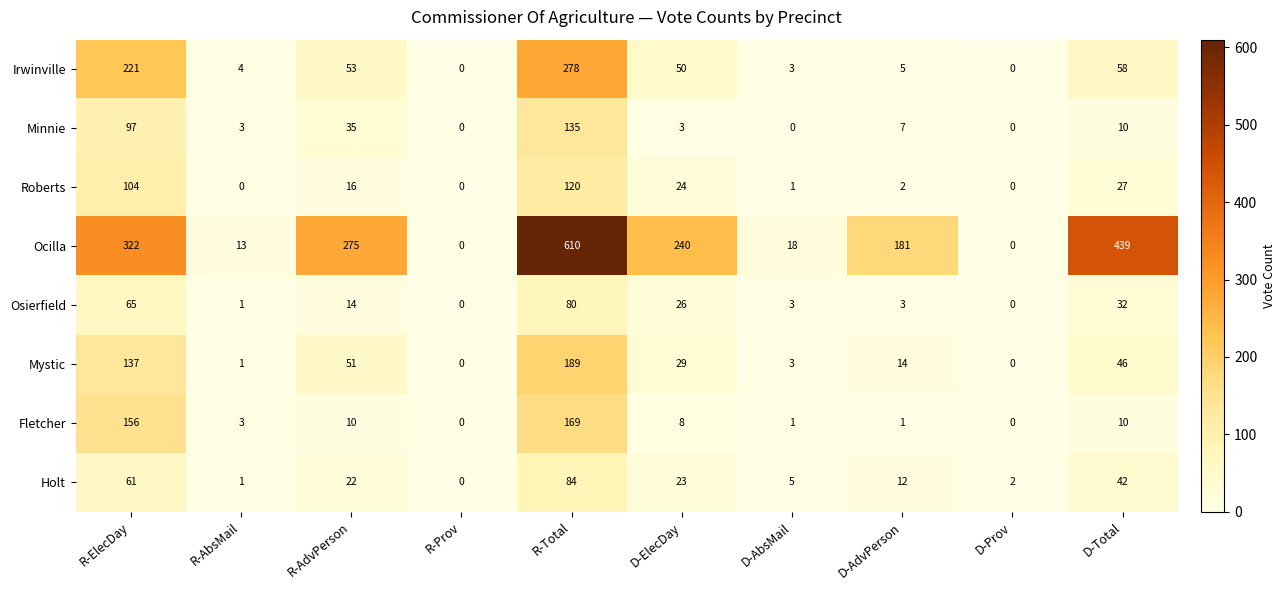

Rank the series at R-AdvPerson from lowest to highest value.

Fletcher, Osierfield, Roberts, Holt, Minnie, Mystic, Irwinville, Ocilla